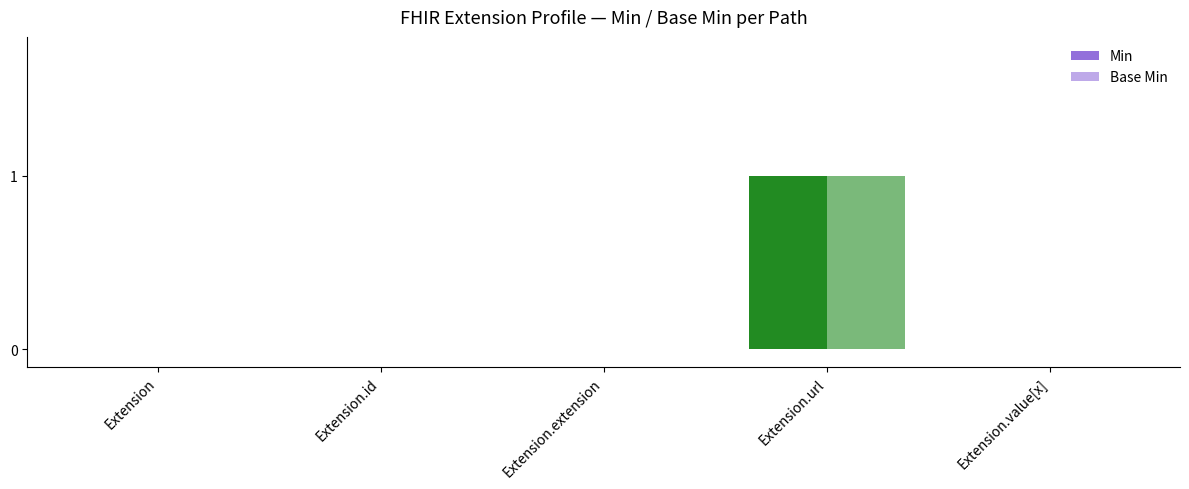

Count the number of data series in this chart.

2